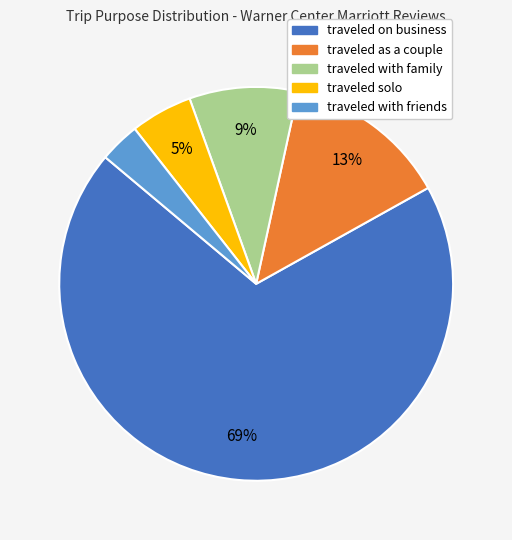

Do traveled with friends and traveled as a couple together represent more than half of the pie?

No